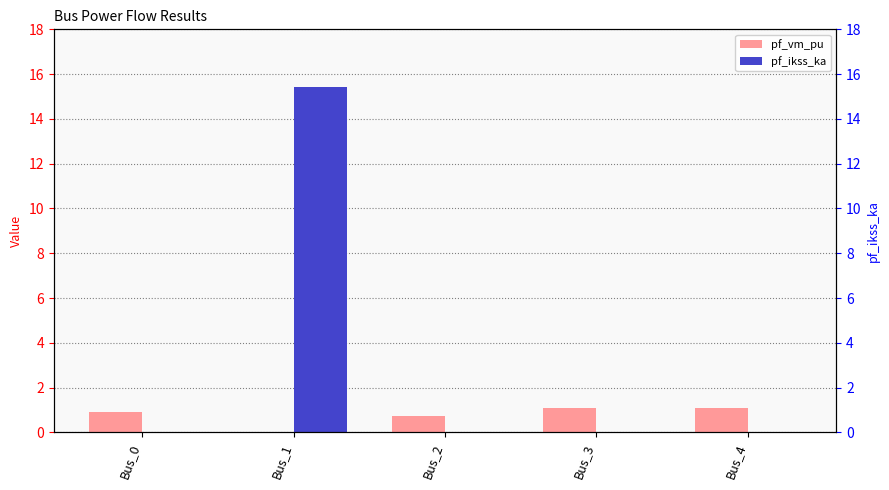

True or false: pf_ikss_ka has a value of 0.0 at Bus_4.

True